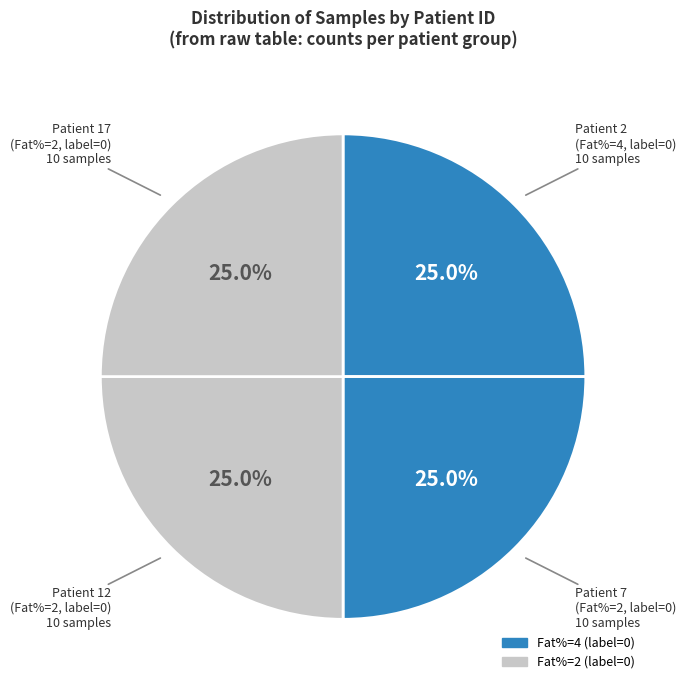

Count the number of slices in the pie.

4